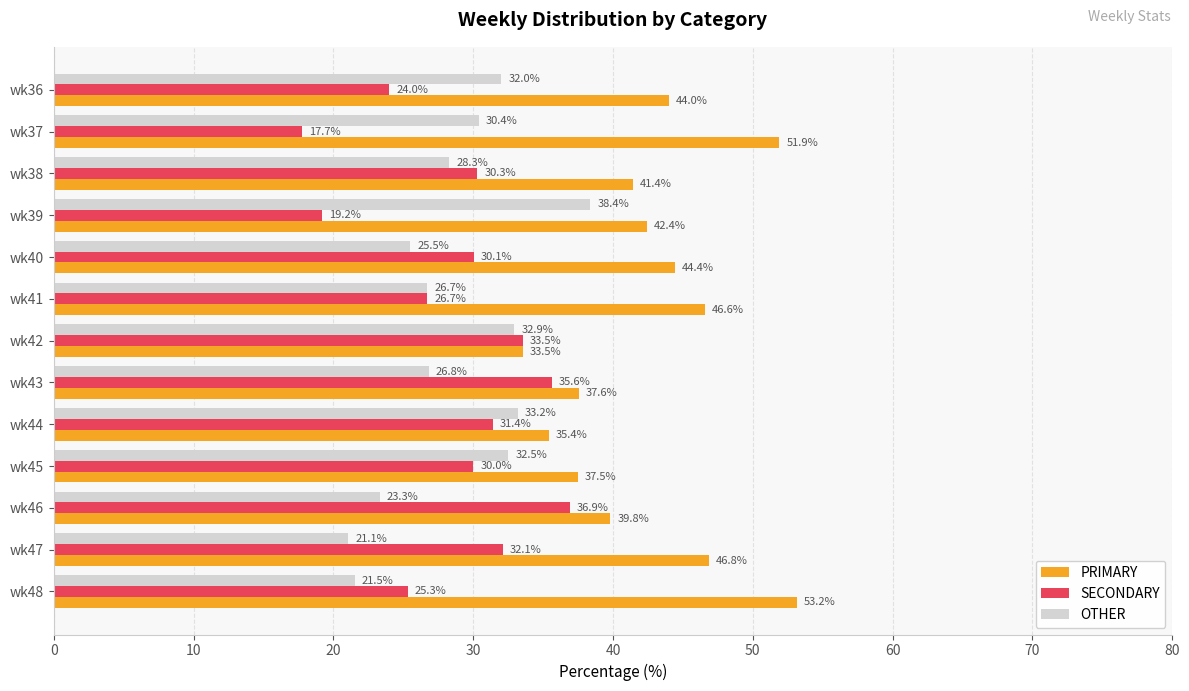

The value of OTHER at wk44 is 33.2. True or false?

True